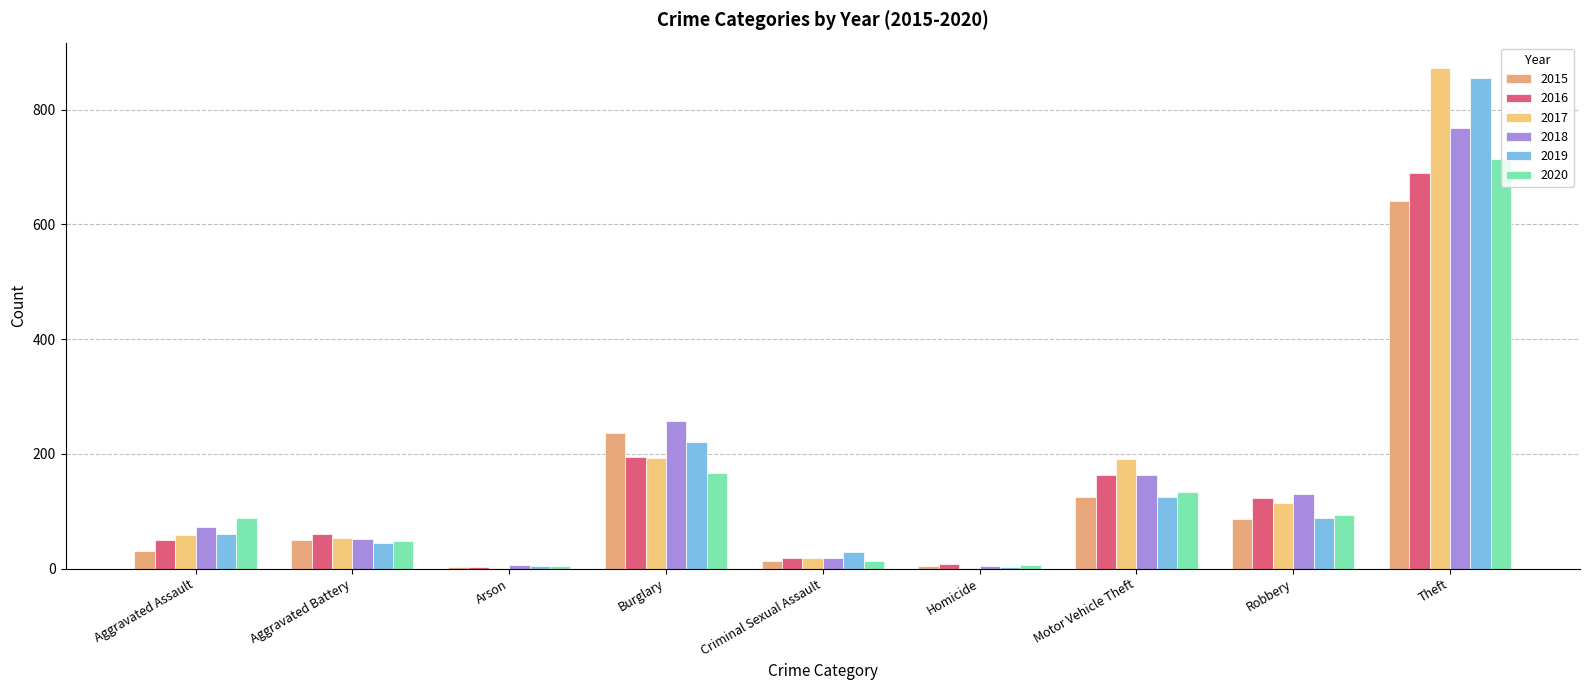

Rank the series at Aggravated Assault from highest to lowest value.

2020, 2018, 2019, 2017, 2016, 2015